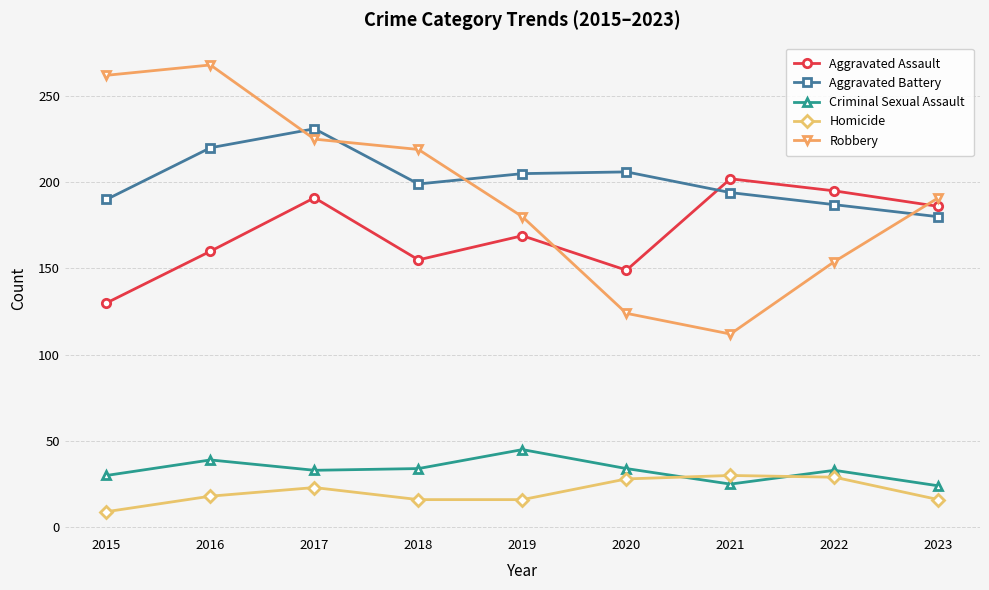

What is the difference between the Criminal Sexual Assault values at 2016 and 2022?

6